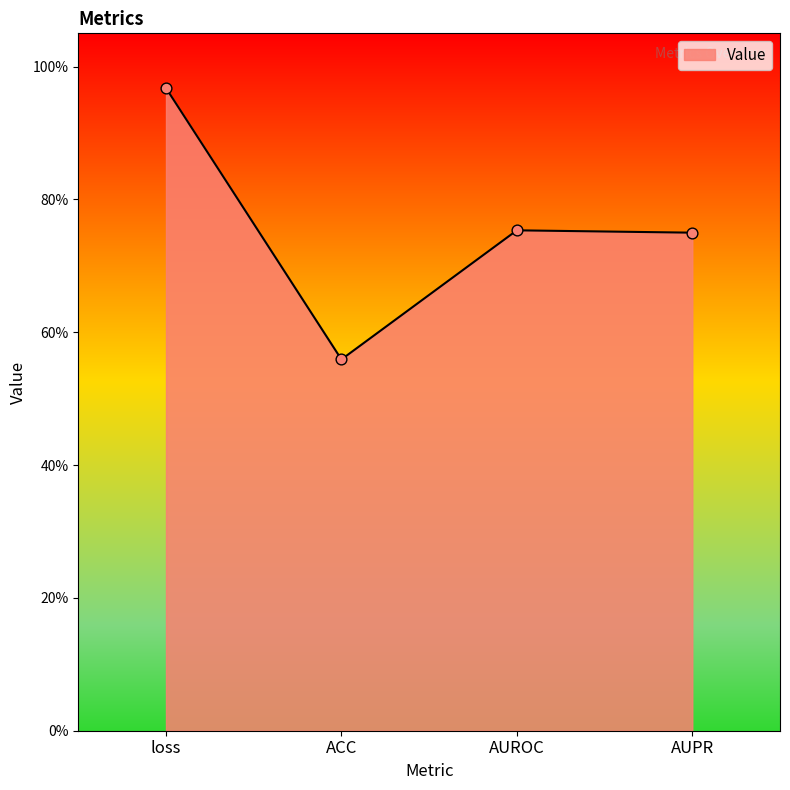

What is the change in value from ACC to AUROC?

+0.2